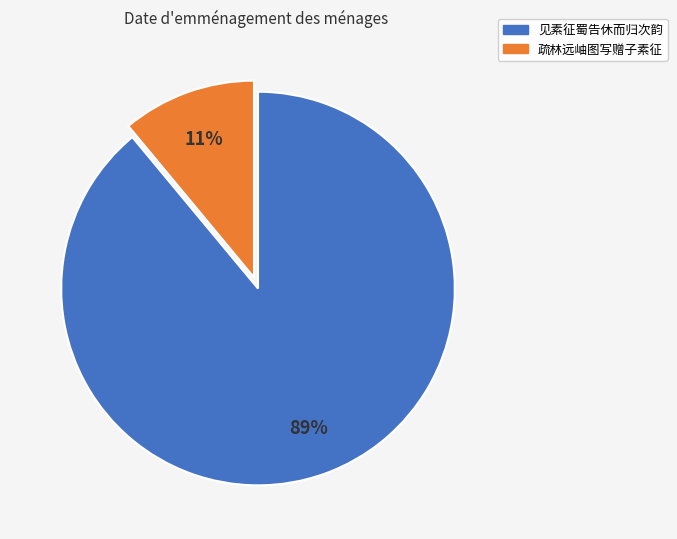

Which slice is the largest?

见素征蜀告休而归次韵